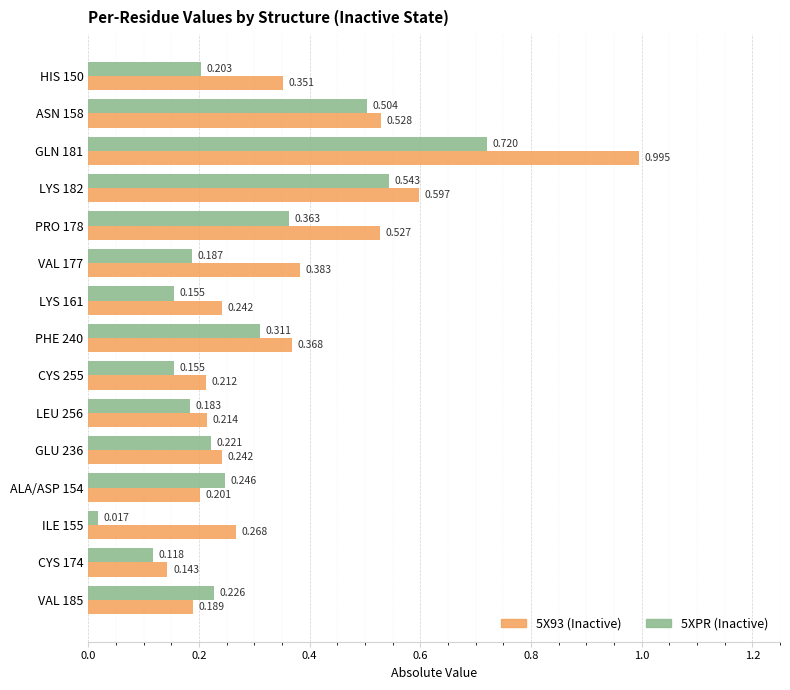

The value of 5X93 at LEU 256 is 0.2. True or false?

True